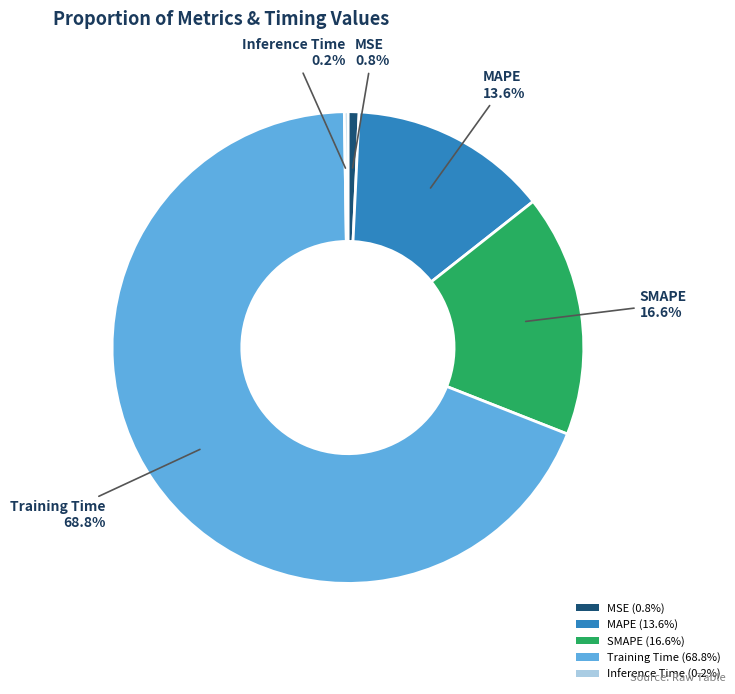

Is it true that MSE is 12% of the pie?

False